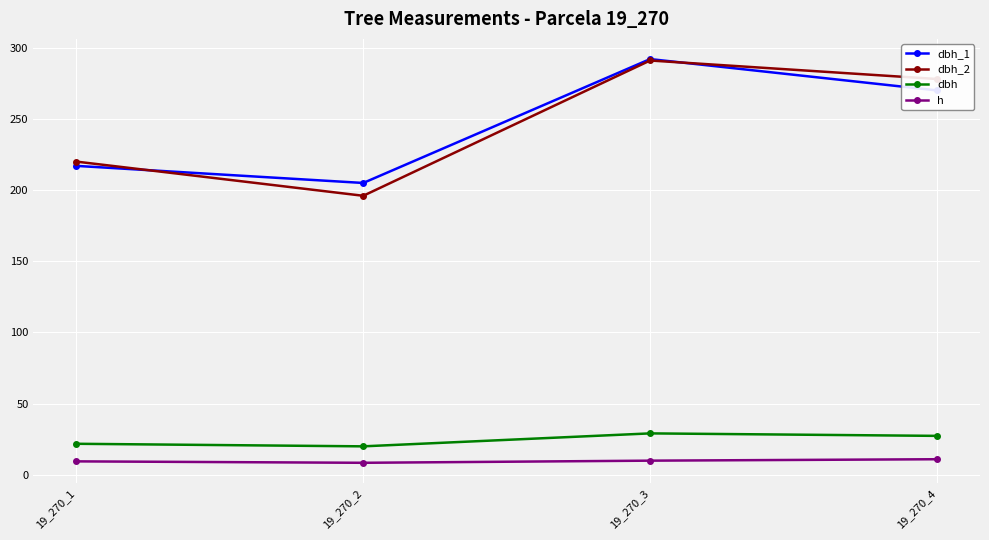

True or false: dbh and dbh_2 intersect in this chart.

False